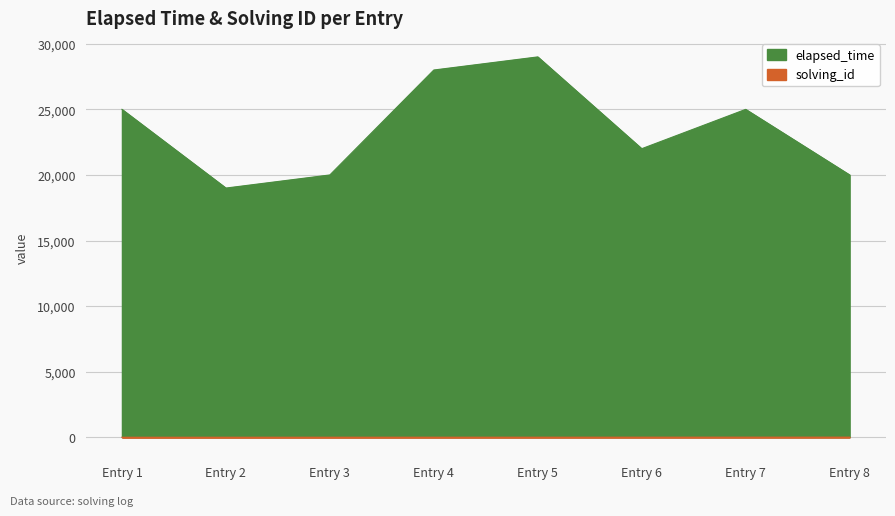

Is the value of solving_id at Entry 6 greater than the value of elapsed_time at Entry 8?

No